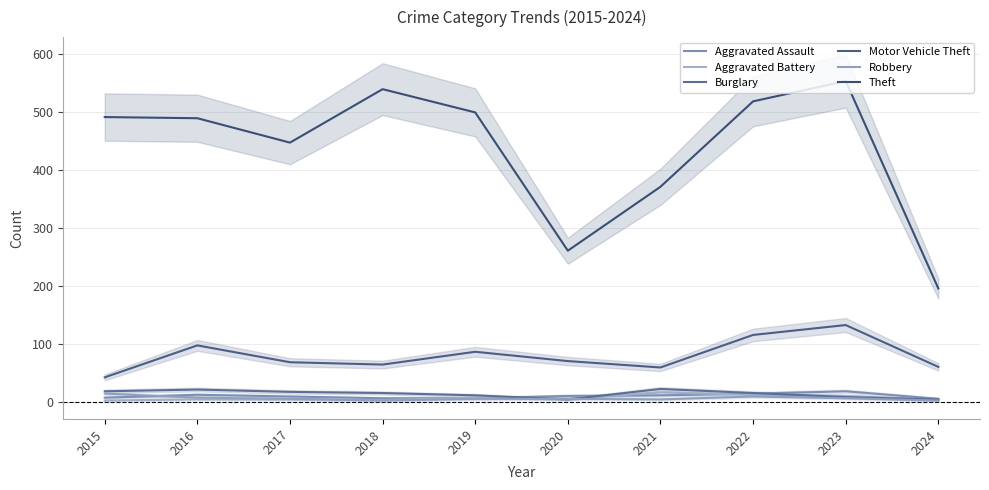

True or false: Burglary has a value of 35 at 2021.

False